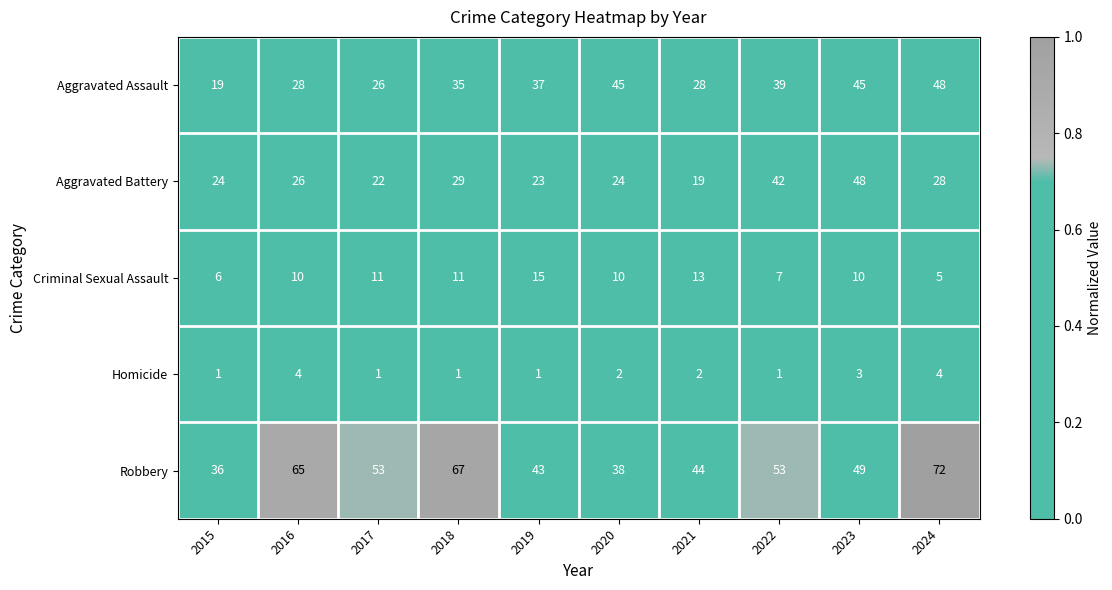

What is the difference between the Aggravated Battery values at 2022 and 2023?

6